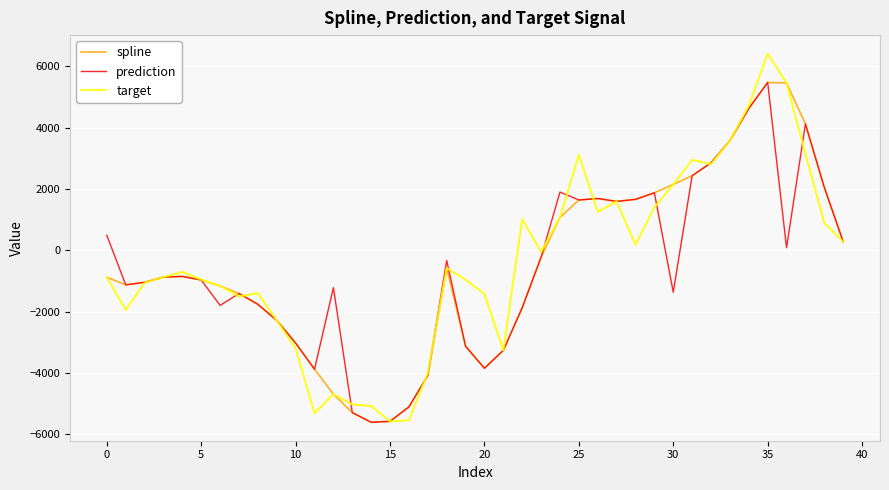

What is the difference between the maximum and second lowest values in the prediction series?

11059.9